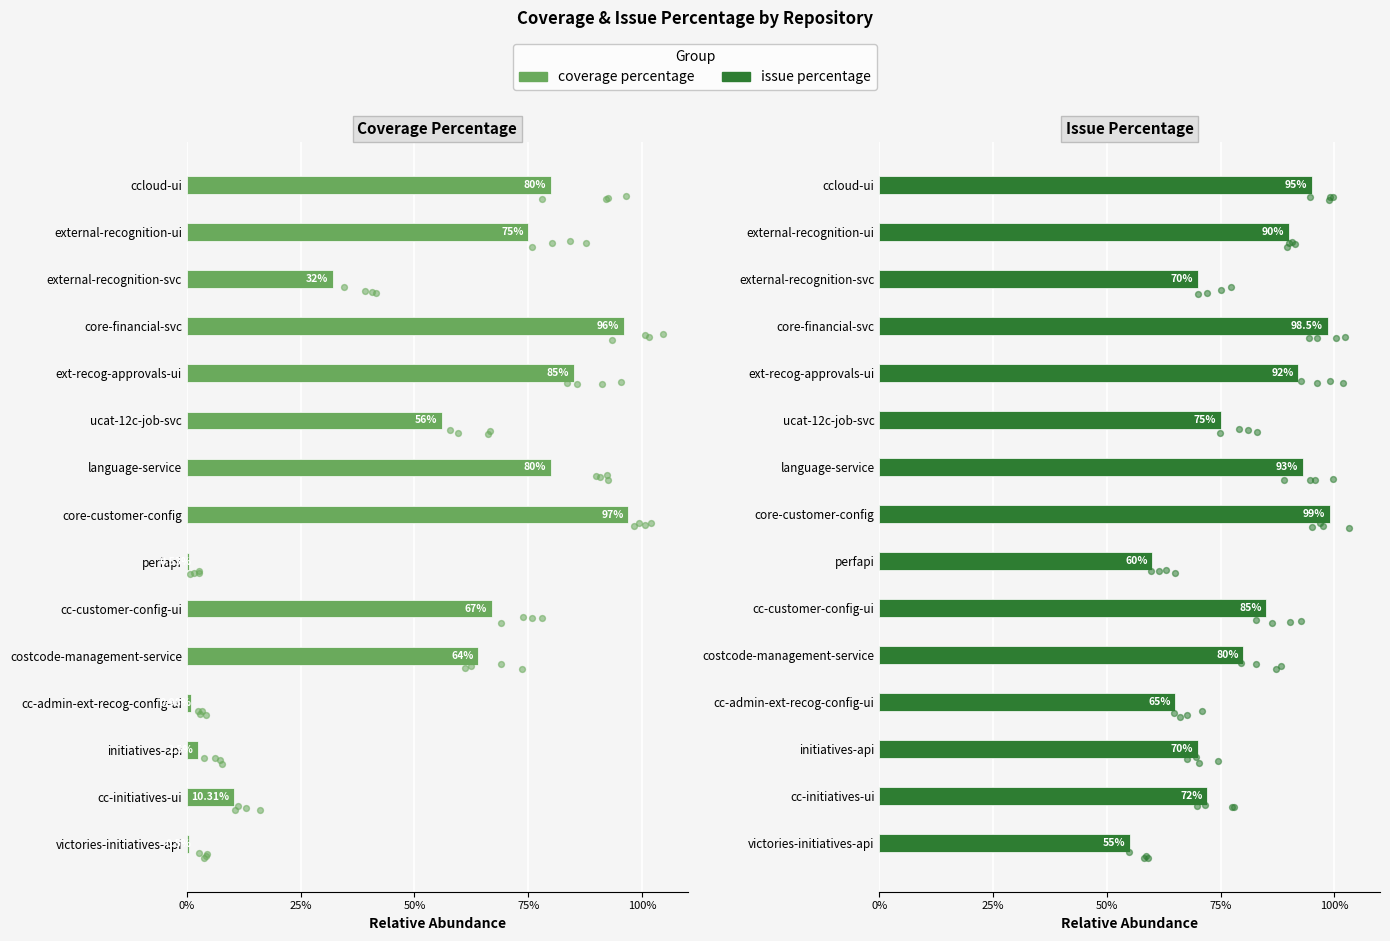

Is the value of issue percentage at ucat-12c-job-svc greater than the value of coverage percentage at cc-initiatives-ui?

Yes